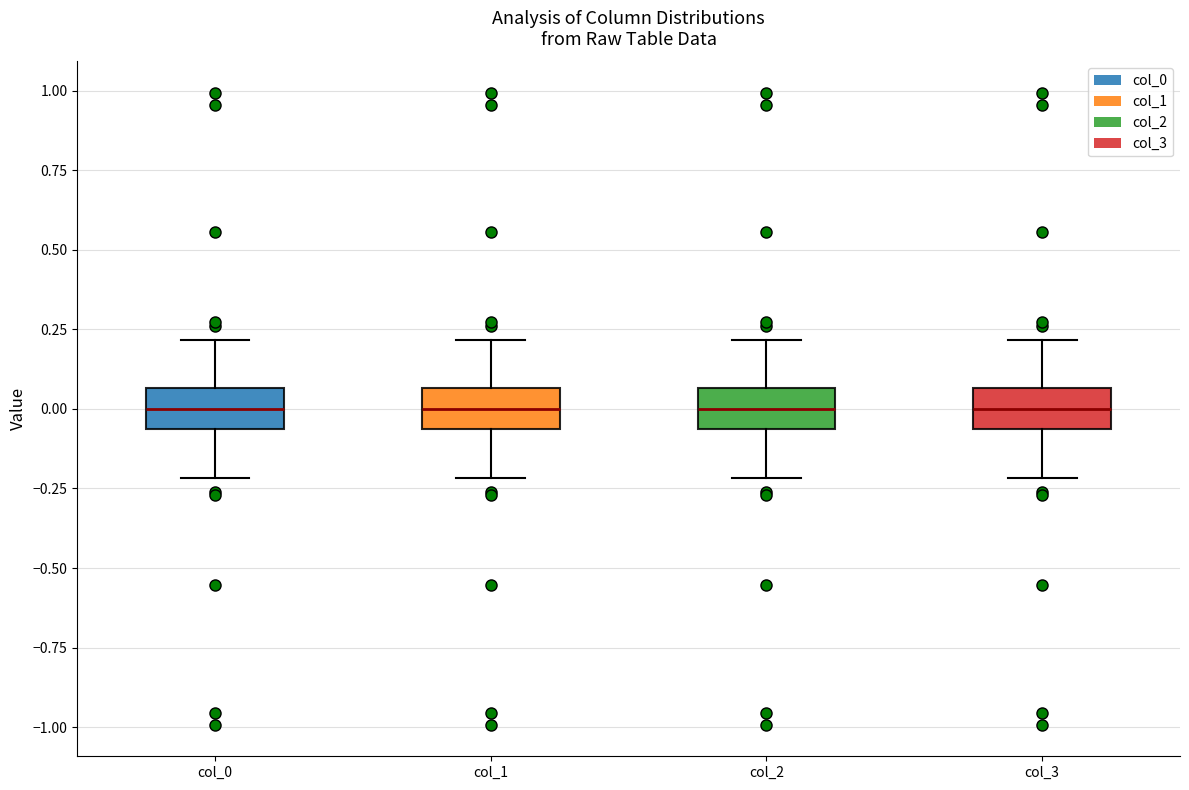

Reading left to right, read every box against the y-axis: the position of its median line, the range the box covers, and the ends of its whiskers. The values are not printed on the chart, so give them approximately, as read against the axis.

col_0: median 0.00, box -0.05 to 0.05, whiskers -0.20 to 0.20
col_1: median 0.00, box -0.05 to 0.05, whiskers -0.20 to 0.20
col_2: median 0.00, box -0.05 to 0.05, whiskers -0.20 to 0.20
col_3: median 0.00, box -0.05 to 0.05, whiskers -0.20 to 0.20